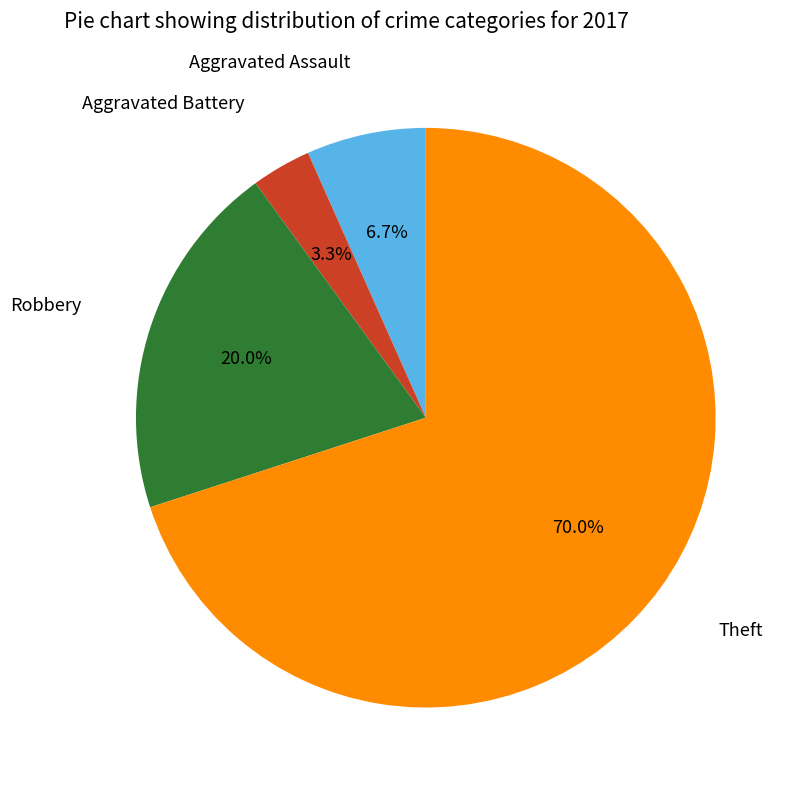

Which slice represents more than half of the pie?

Theft